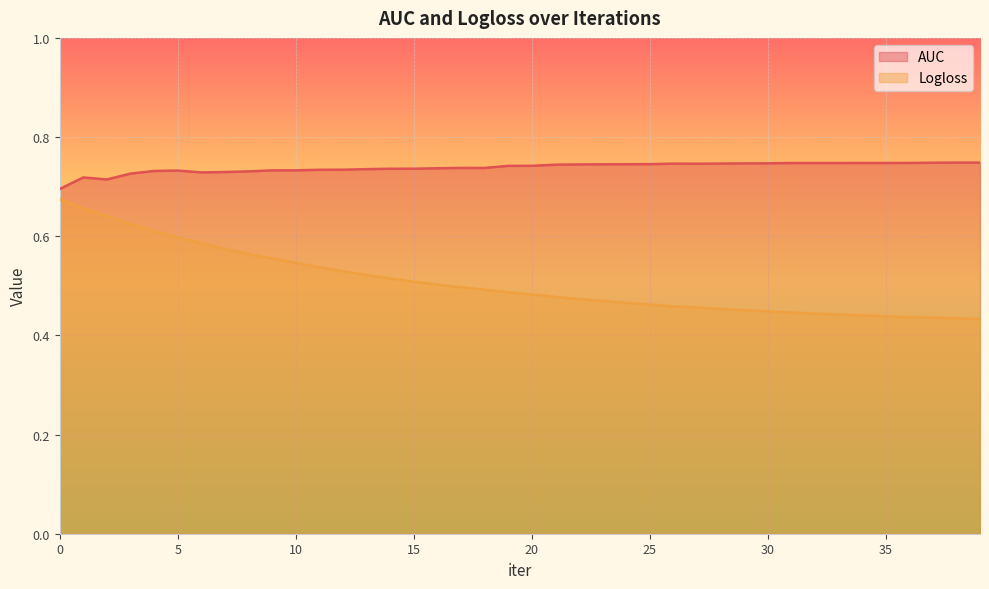

Read the Logloss value at 33.

0.4